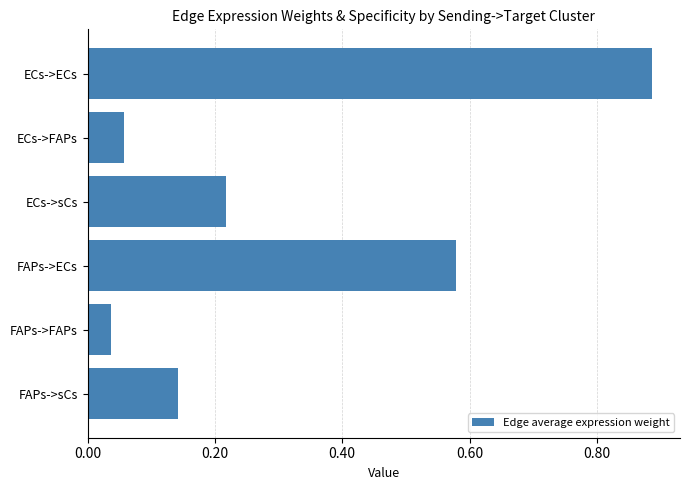

Which has a higher value, FAPs->FAPs or ECs->FAPs?

ECs->FAPs